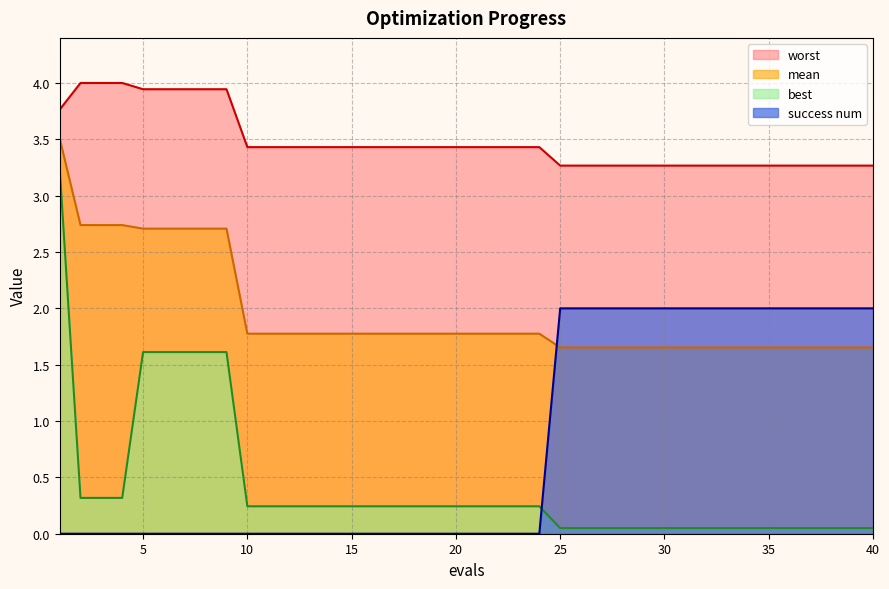

Does the chart display data point markers on the line(s)?

No